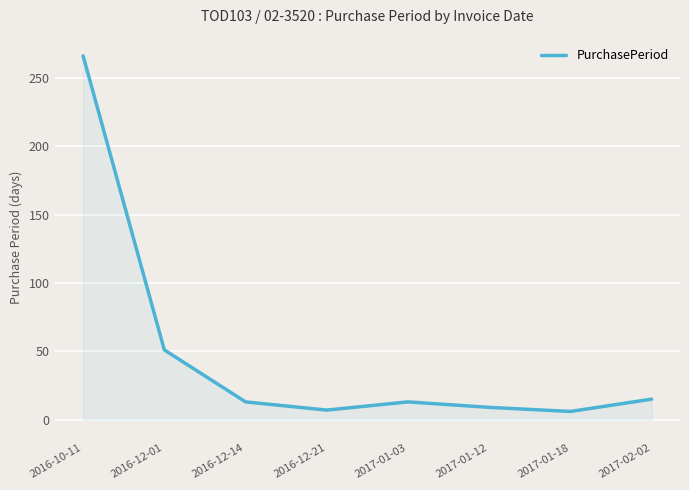

What is the maximum value shown in the chart?

266